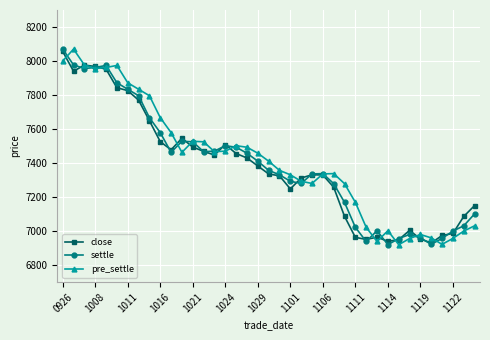

What is the highest value of the close series?

8056